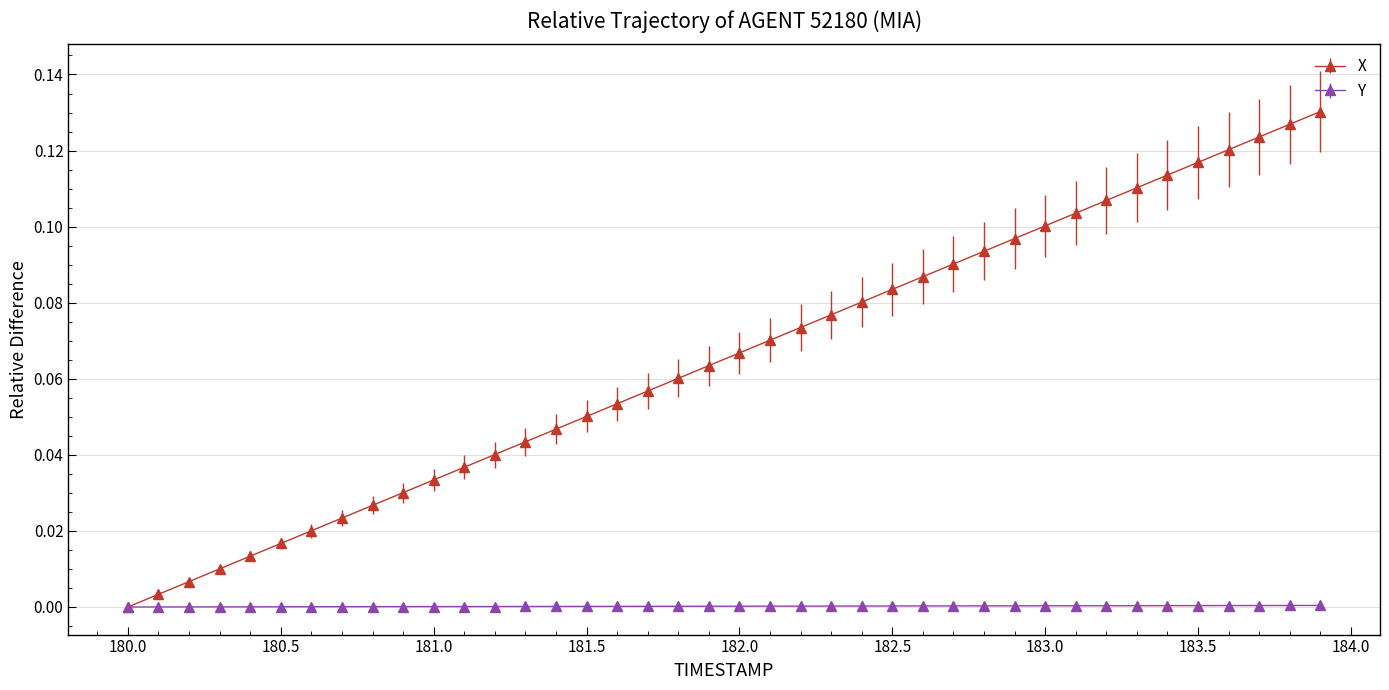

Which series has the largest range (max minus min)?

X